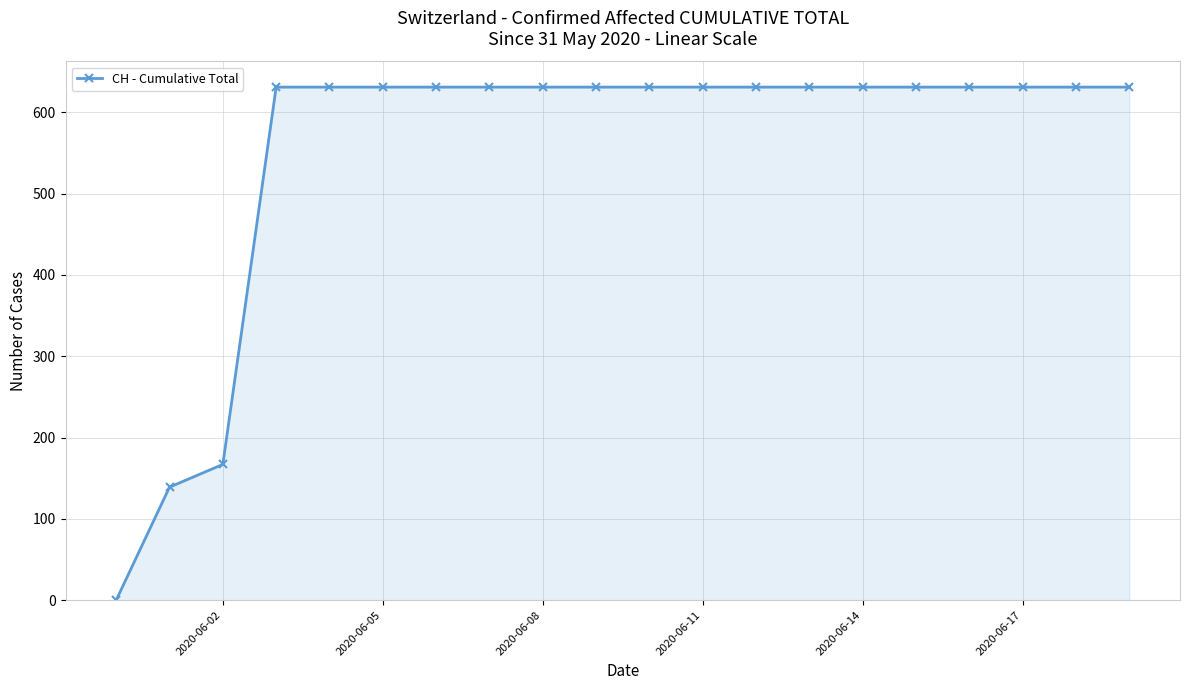

What is the maximum value shown in the chart?

631